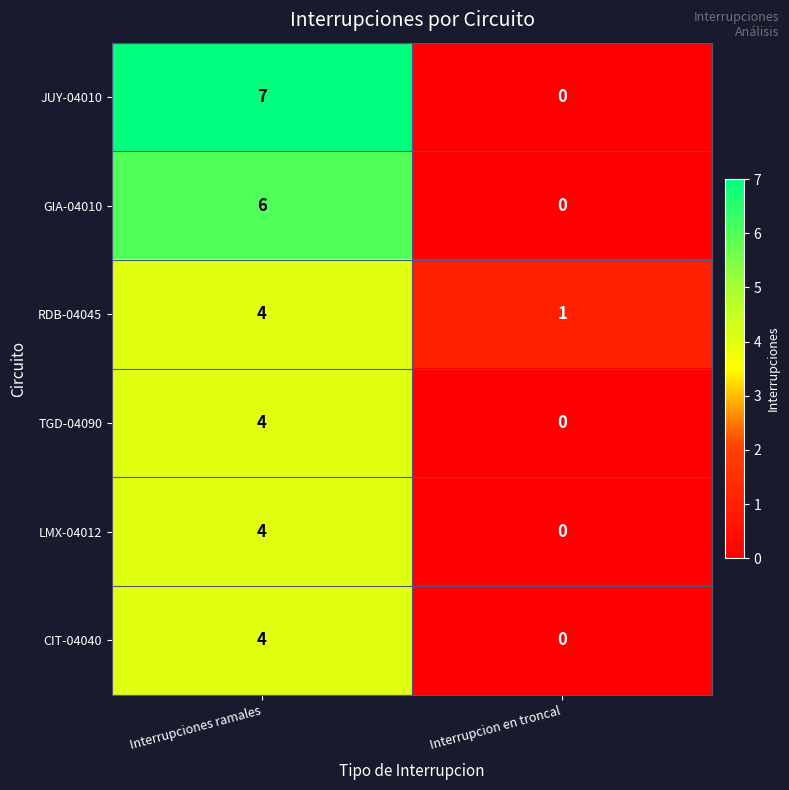

Which series has the largest range (max minus min)?

JUY-04010